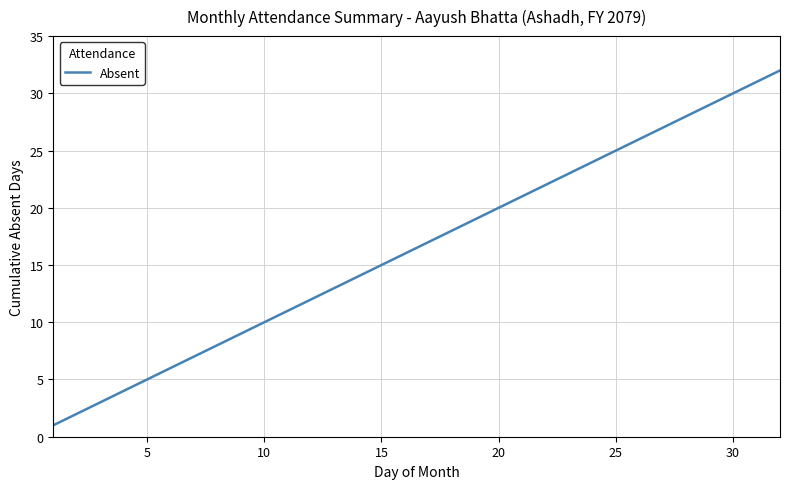

What is the difference between the maximum and minimum values?

31